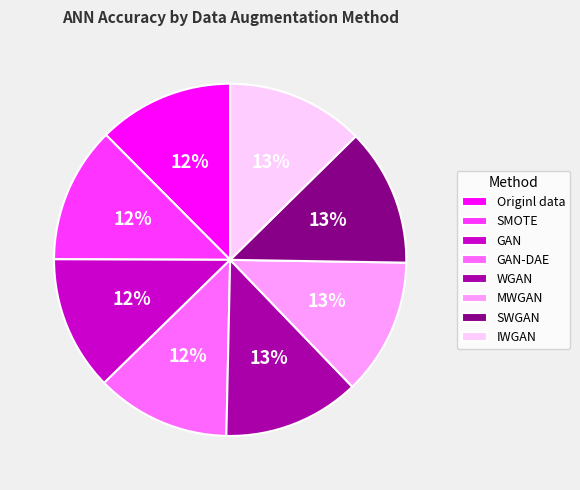

Is it true that SWGAN is 13% of the pie?

True